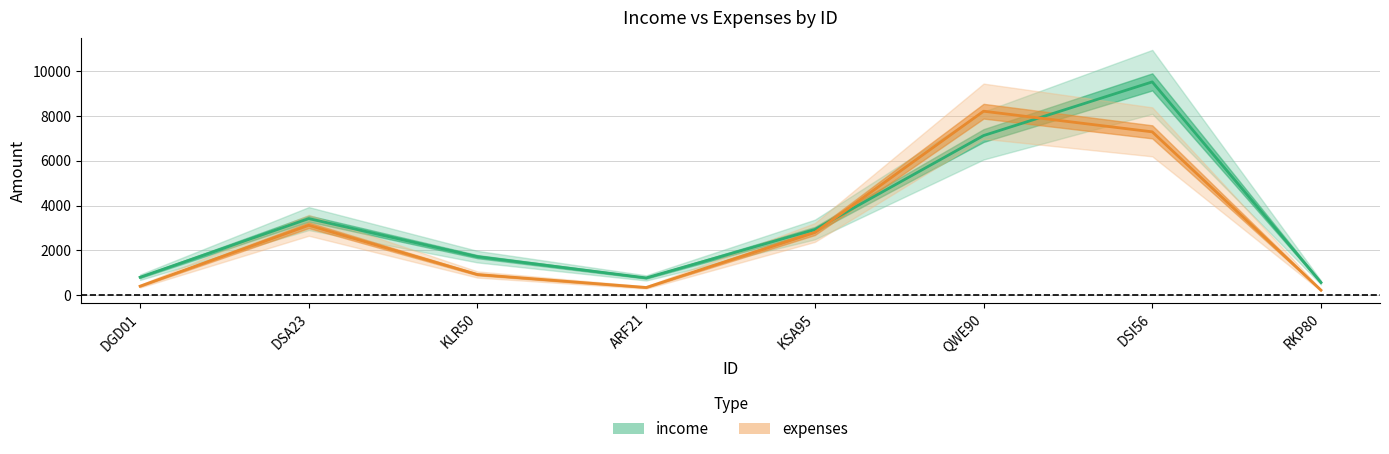

The income series shows 446 at DGD01. True or false?

False